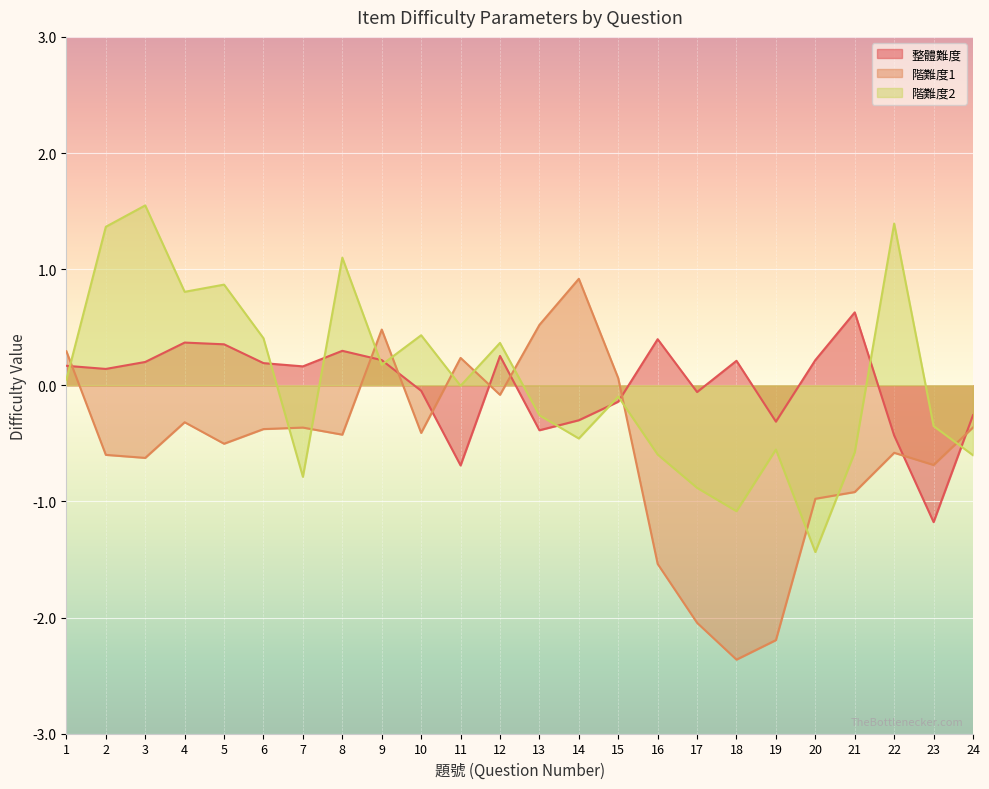

Rank the series by their maximum value, from lowest to highest.

整體難度, 階難度1, 階難度2